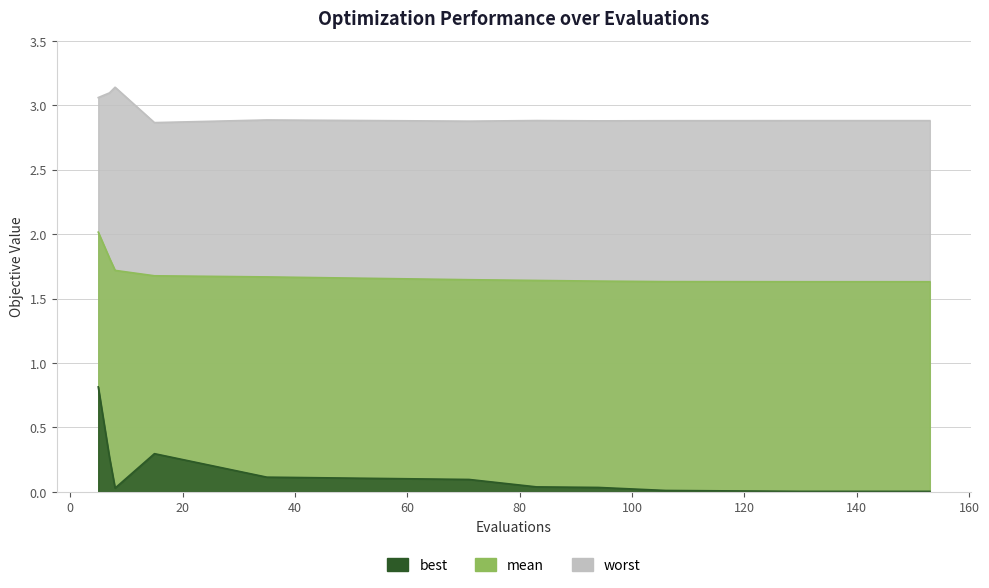

What is the difference between the maximum and second lowest values in the best series?

0.8